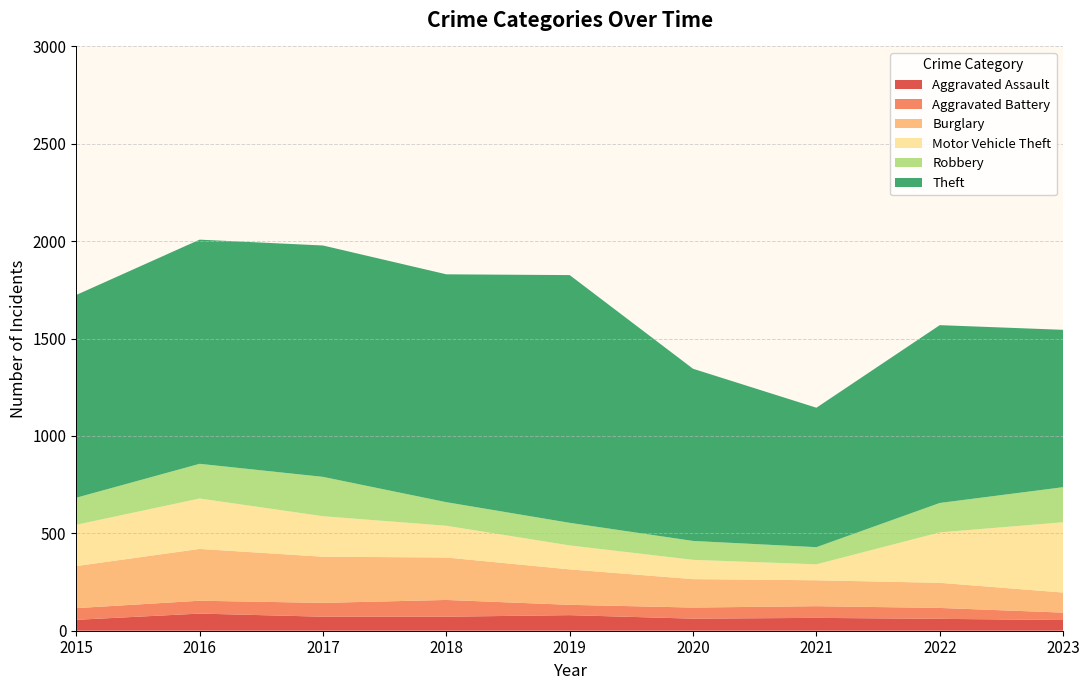

Reading left to right, what are all the values shown in this chart?

Aggravated Assault: 56	88	72	72	80	62	66	61	55
Aggravated Battery: 60	66	71	86	53	57	60	56	38
Burglary: 216	266	237	218	182	146	133	129	103
Motor Vehicle Theft: 212	259	208	163	123	99	82	259	361
Robbery: 139	178	202	121	116	97	88	151	180
Theft: 1041	1151	1188	1170	1272	884	716	913	808